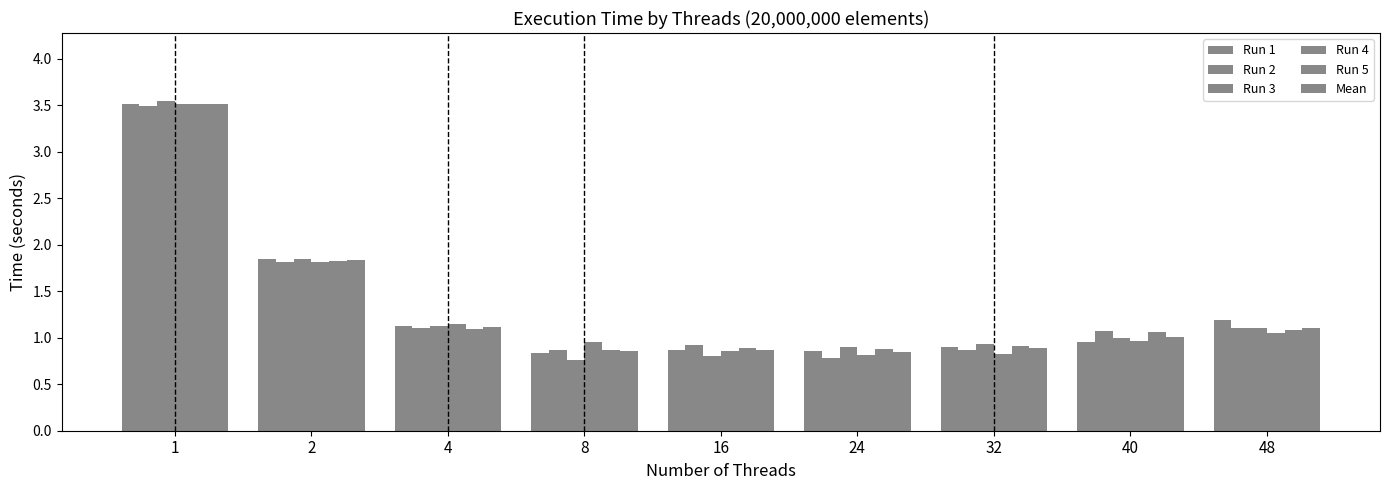

How many bars are there in each group?

6